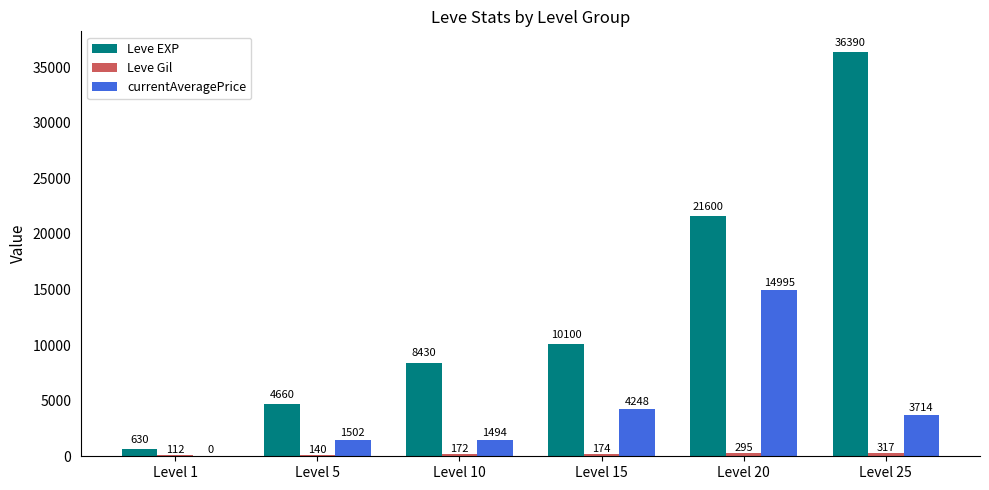

Which series changed the most between Level 10 and Level 25?

Leve EXP